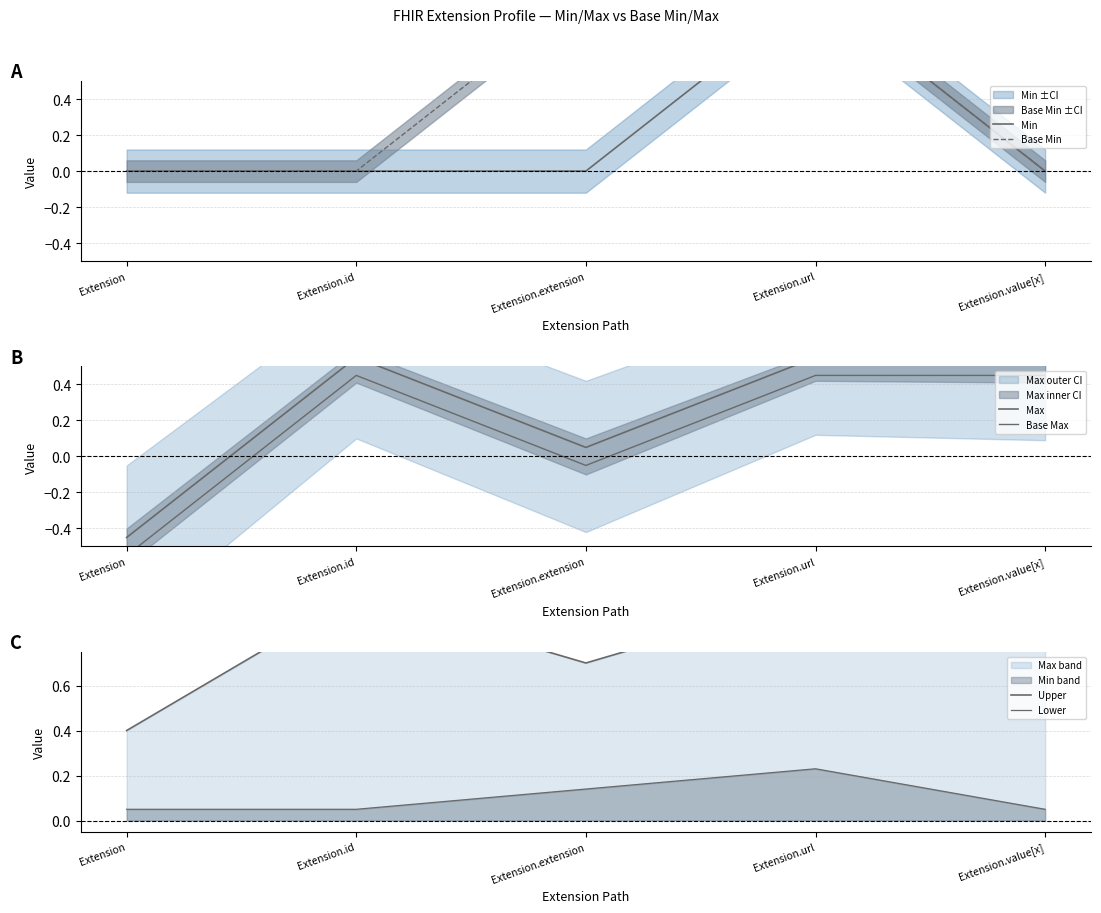

At how many categories does at least one series exceed 0?

5